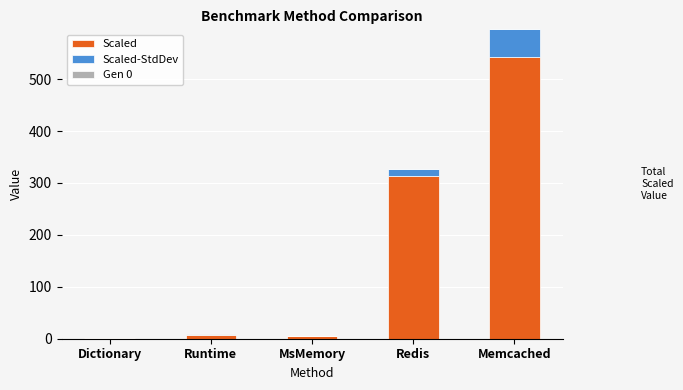

What is the total value across all series at Dictionary?

1.0